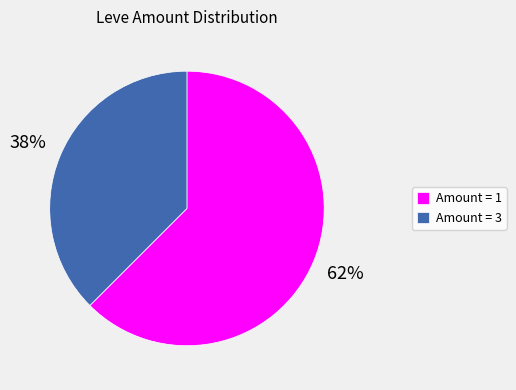

Which category has the biggest portion of the pie?

Amount = 1